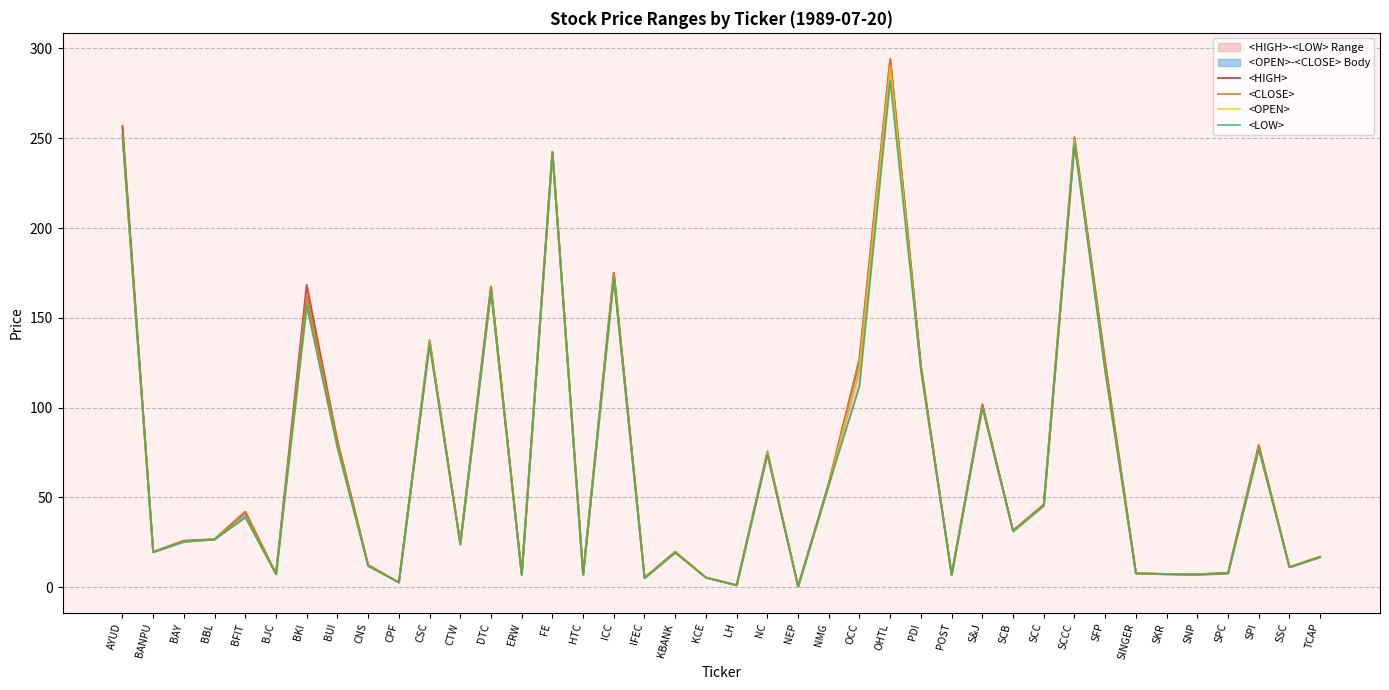

Reading left to right, what are all the values shown in this chart?

<HIGH>: AYUD=256.7	BANPU=19.8	BAY=26.0	BBL=26.8	BFIT=42.0	BJC=7.5	BKI=168.3	BUI=81.4	CNS=12.4	CPF=2.8	CSC=137.6	CTW=24.7	DTC=167.3	ERW=7.1	FE=242.4	HTC=7.1	ICC=175.1	IFEC=5.4	KBANK=19.9	KCE=5.5	LH=1.2	NC=75.6	NEP=0.5	NMG=57.9	OCC=127.0	OHTL=294.0	PDI=123.2	POST=7.0	S&J=101.8	SCB=31.6	SCC=46.1	SCCC=250.6	SFP=125.0	SINGER=7.9	SKR=7.4	SNP=7.3	SPC=8.1	SPI=79.0	SSC=11.3	TCAP=17.1
<CLOSE>: AYUD=251.6	BANPU=19.8	BAY=25.7	BBL=26.7	BFIT=42.0	BJC=7.3	BKI=162.0	BUI=81.4	CNS=12.4	CPF=2.8	CSC=135.4	CTW=24.5	DTC=167.3	ERW=7.1	FE=242.4	HTC=7.1	ICC=175.1	IFEC=5.3	KBANK=19.3	KCE=5.5	LH=1.2	NC=74.1	NEP=0.5	NMG=57.6	OCC=127.0	OHTL=294.0	PDI=123.2	POST=7.0	S&J=101.0	SCB=31.6	SCC=46.1	SCCC=247.0	SFP=125.0	SINGER=7.9	SKR=7.4	SNP=7.1	SPC=8.0	SPI=79.0	SSC=11.3	TCAP=17.0
<OPEN>: AYUD=251.6	BANPU=19.6	BAY=25.4	BBL=26.8	BFIT=39.0	BJC=7.3	BKI=156.9	BUI=77.7	CNS=11.8	CPF=2.8	CSC=137.6	CTW=23.8	DTC=164.6	ERW=7.1	FE=242.4	HTC=7.1	ICC=171.8	IFEC=5.2	KBANK=19.8	KCE=5.3	LH=1.2	NC=75.2	NEP=0.5	NMG=57.0	OCC=122.0	OHTL=290.0	PDI=120.7	POST=6.9	S&J=100.1	SCB=31.1	SCC=45.5	SCCC=249.7	SFP=120.0	SINGER=7.7	SKR=7.4	SNP=7.1	SPC=7.7	SPI=76.9	SSC=11.3	TCAP=16.8
<LOW>: AYUD=251.6	BANPU=19.6	BAY=25.4	BBL=26.7	BFIT=39.0	BJC=7.3	BKI=156.9	BUI=77.7	CNS=11.8	CPF=2.7	CSC=135.4	CTW=23.8	DTC=164.6	ERW=7.0	FE=242.4	HTC=7.1	ICC=171.8	IFEC=5.1	KBANK=19.3	KCE=5.3	LH=1.2	NC=74.1	NEP=0.5	NMG=57.0	OCC=112.0	OHTL=282.0	PDI=120.7	POST=6.9	S&J=100.1	SCB=31.1	SCC=45.5	SCCC=247.0	SFP=120.0	SINGER=7.7	SKR=7.4	SNP=7.1	SPC=7.7	SPI=76.9	SSC=11.3	TCAP=16.8